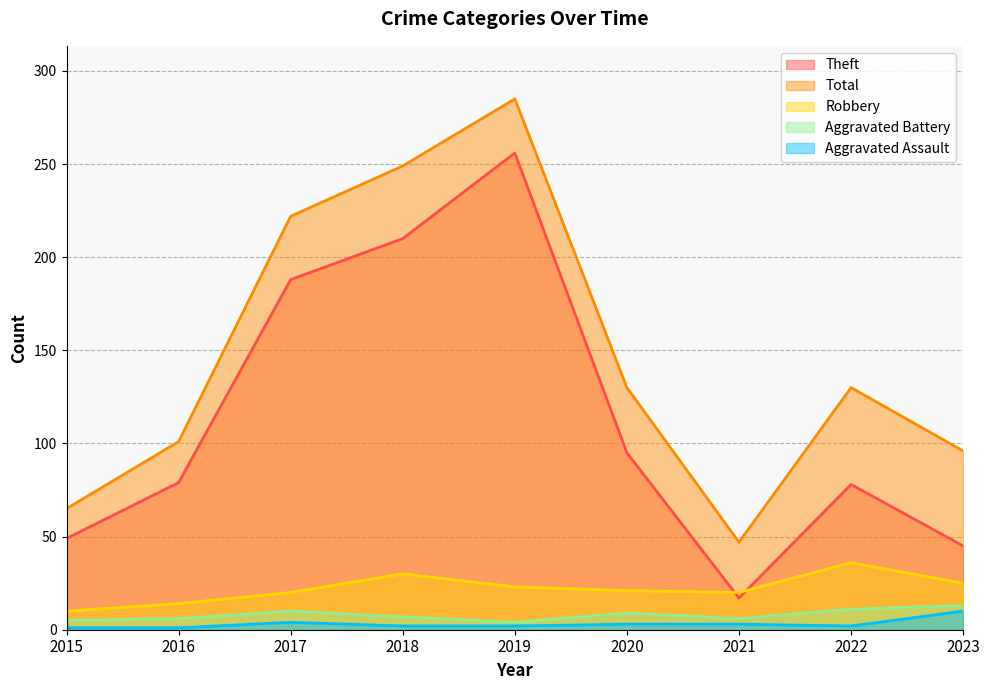

At how many categories does at least one series exceed 269?

1